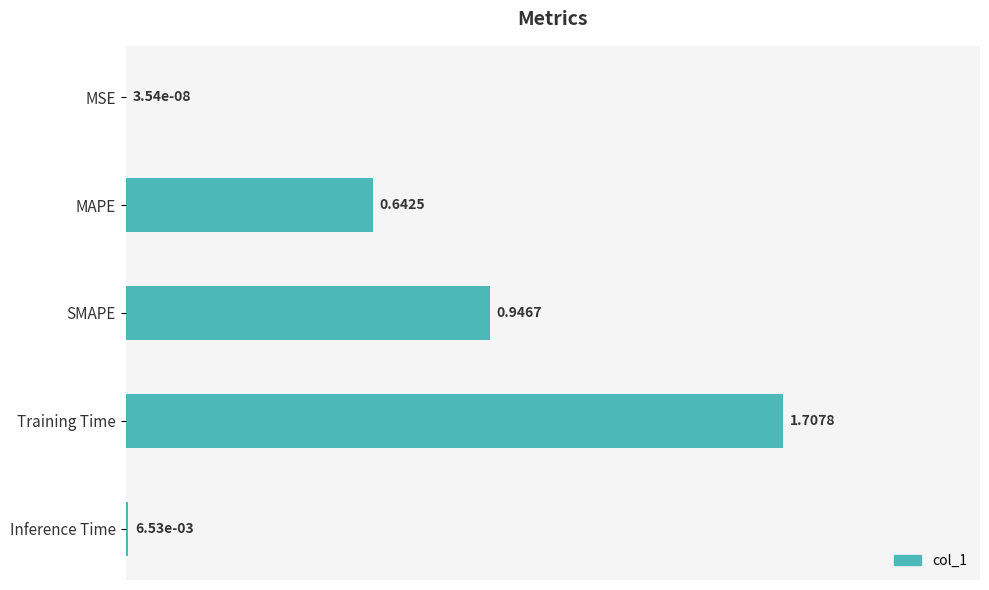

Are the bars grouped side by side (vs. stacked)?

No